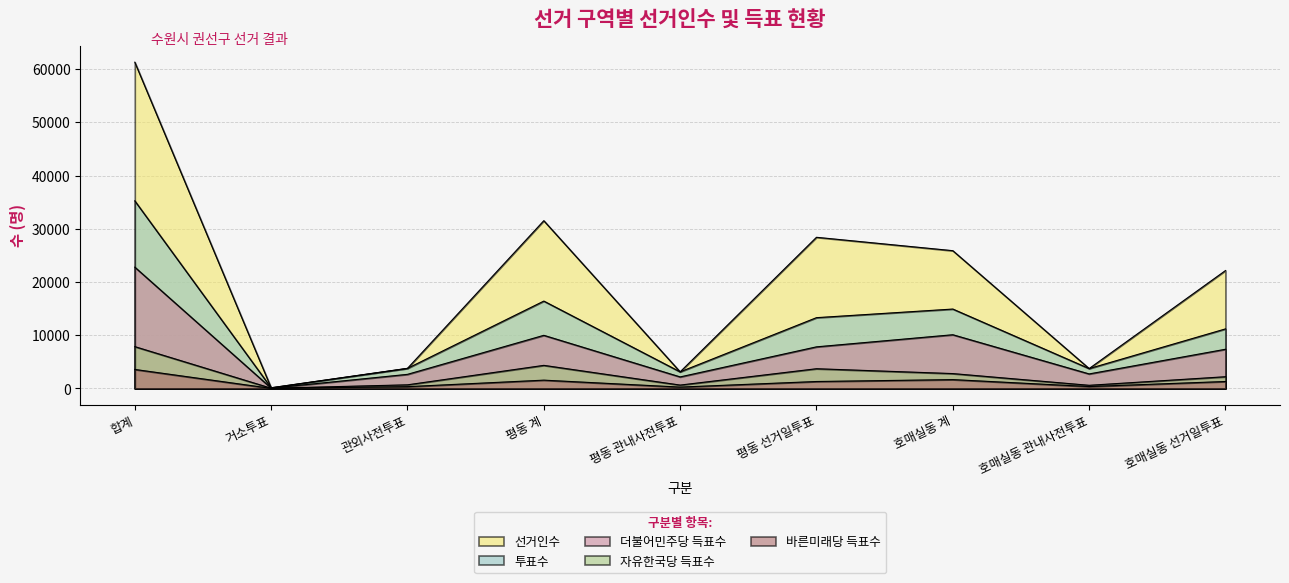

Which has a higher value, 호매실동 계 or 평동 계?

평동 계